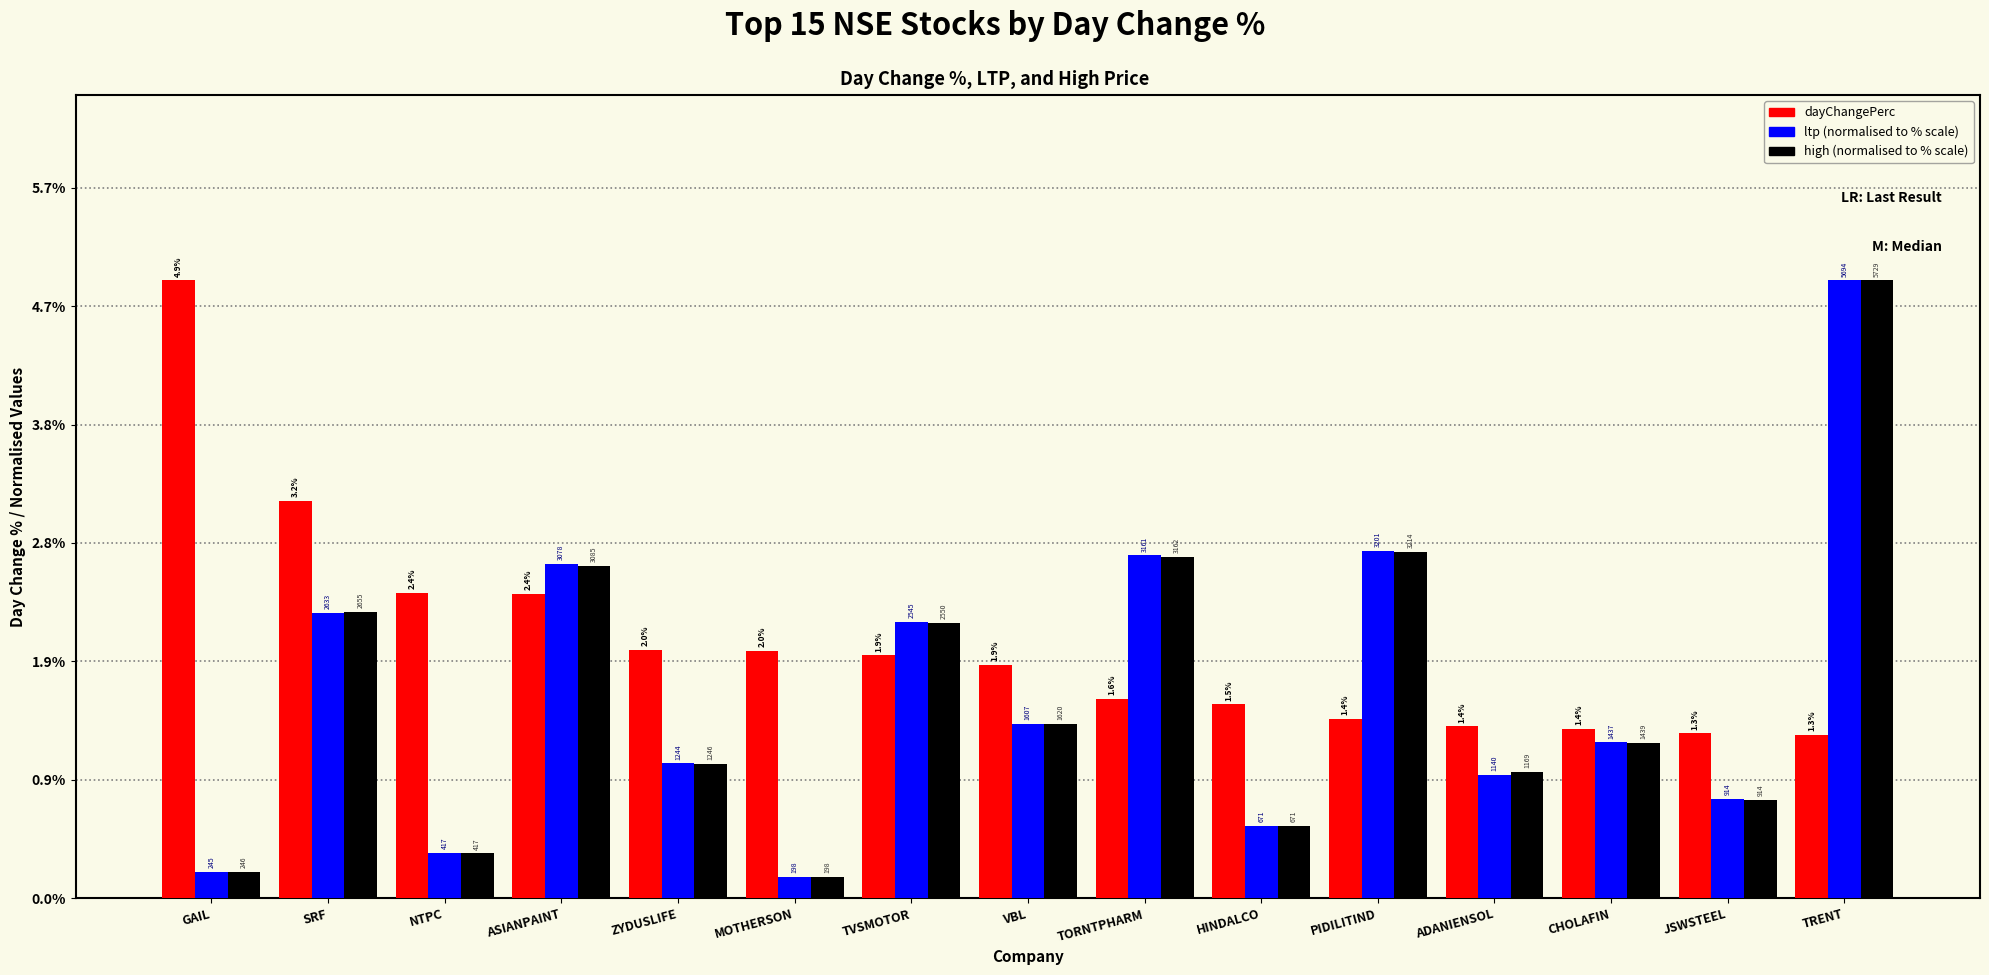

How many groups of bars are there?

15